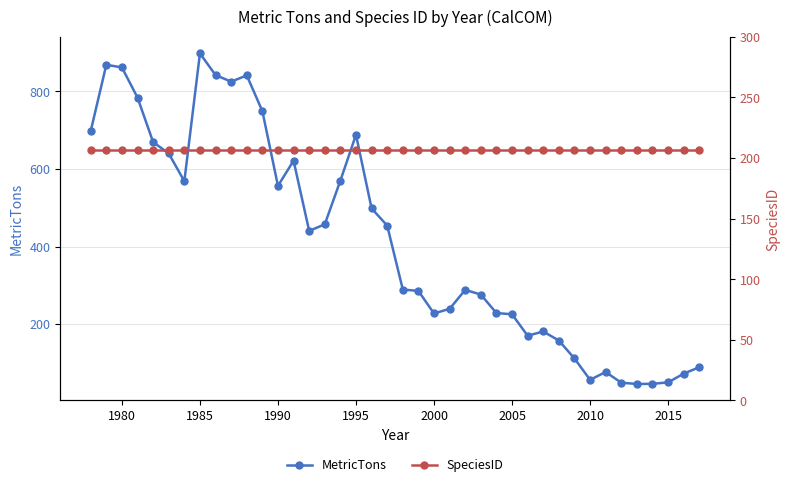

How many categories are shown in the chart?

40